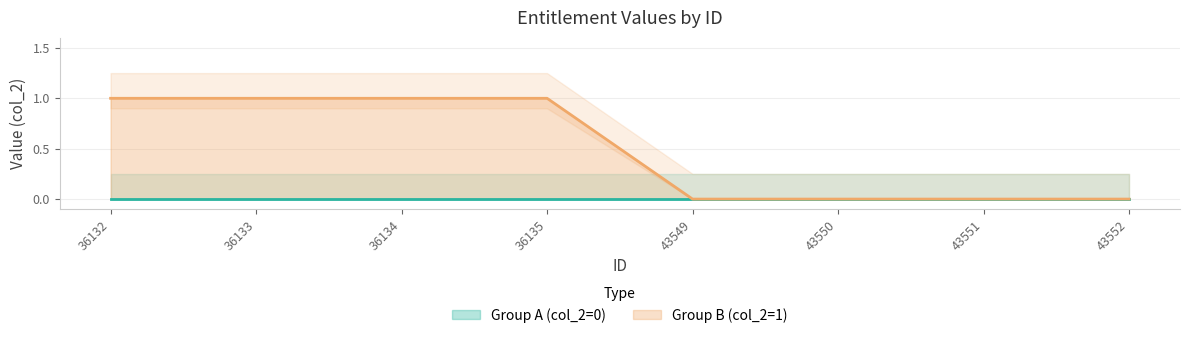

What is the value of the Group B (col_2=1) point at the 1st from the left?

1